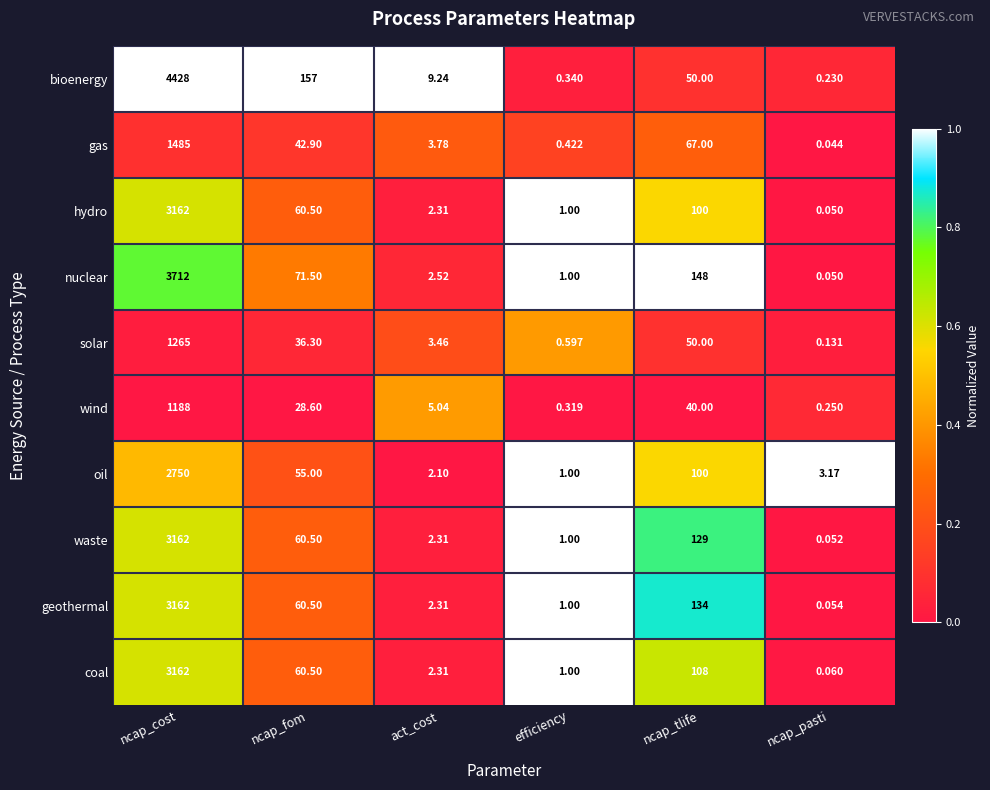

At which label does nuclear first exceed 71?

ncap_cost